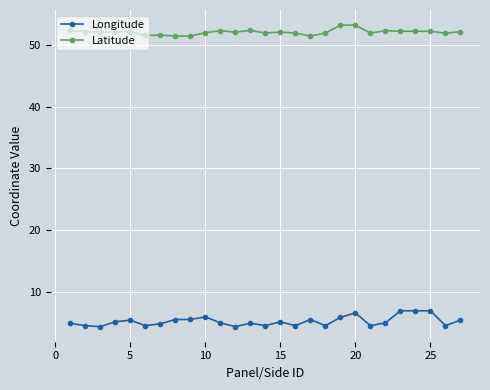

What is the difference between the second highest and minimum values in the Longitude series?

2.6